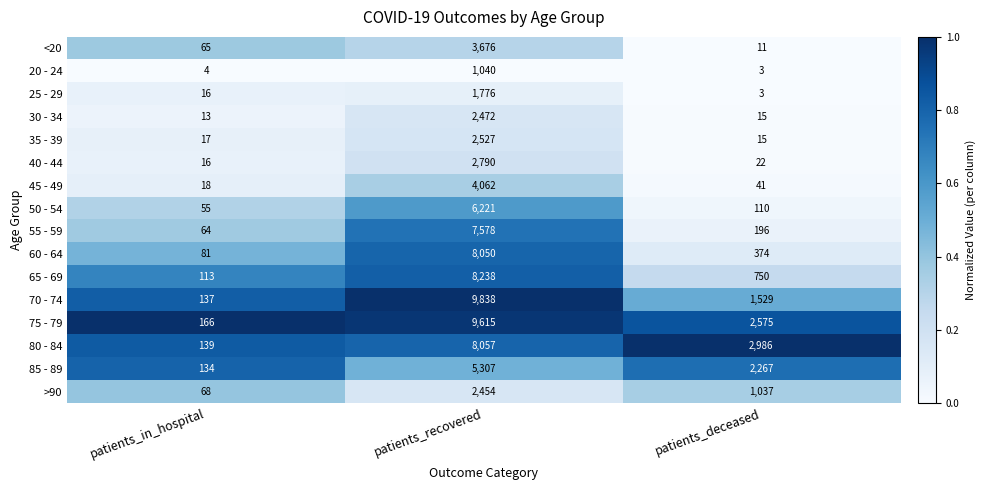

Which series changed the most between patients_recovered and patients_deceased?

70 - 74